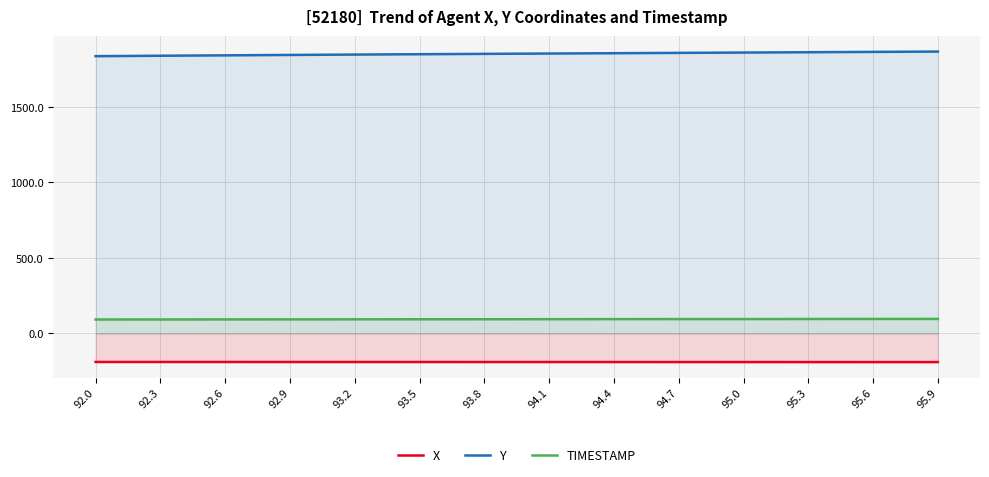

True or false: TIMESTAMP has more than 2 points higher than both neighbors.

False